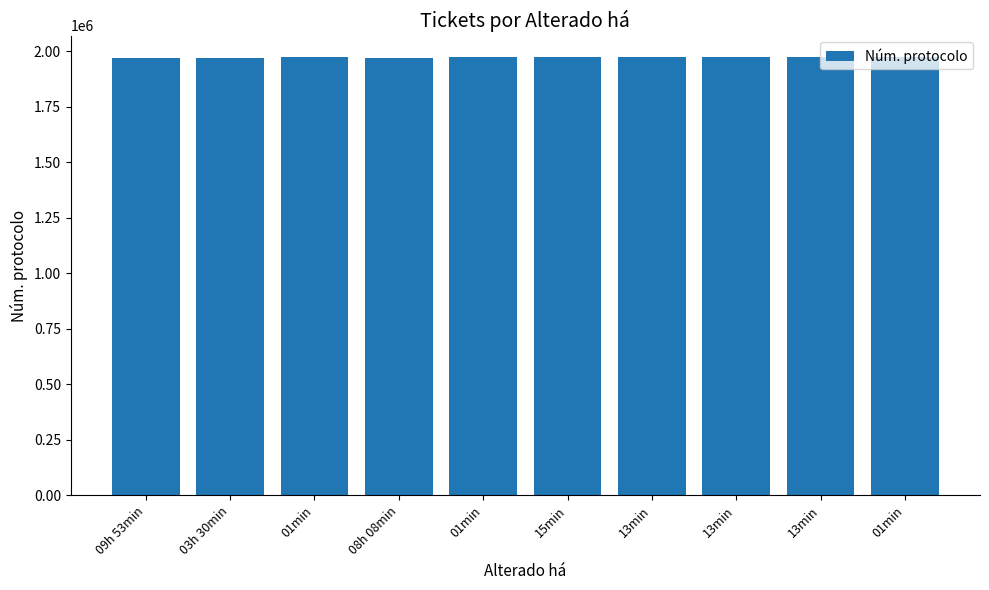

How many categories are shown in the chart?

10